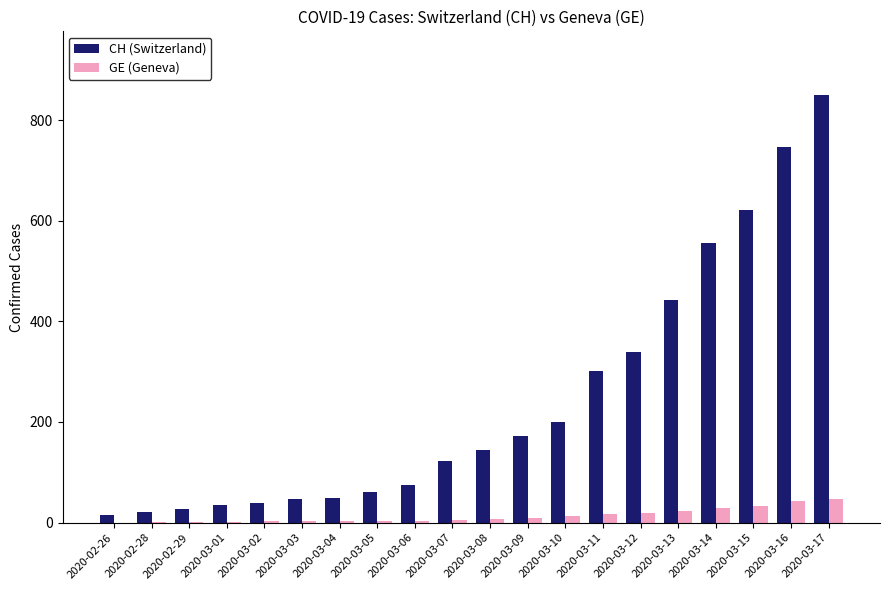

Is the value of GE (Geneva) at 2020-03-17 greater than the value of CH (Switzerland) at 2020-03-13?

No